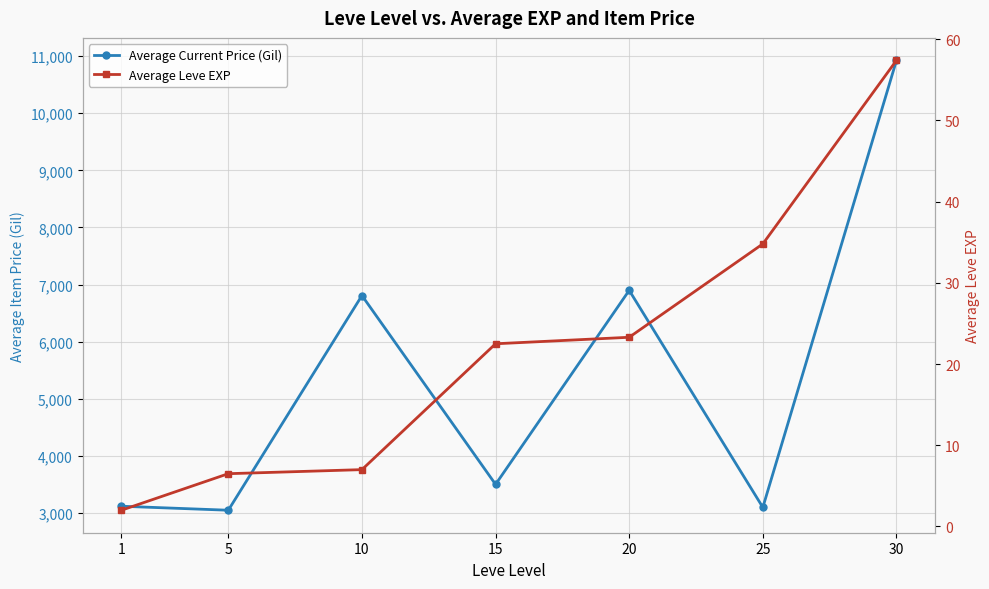

At which category is the sum across all series the highest?

30